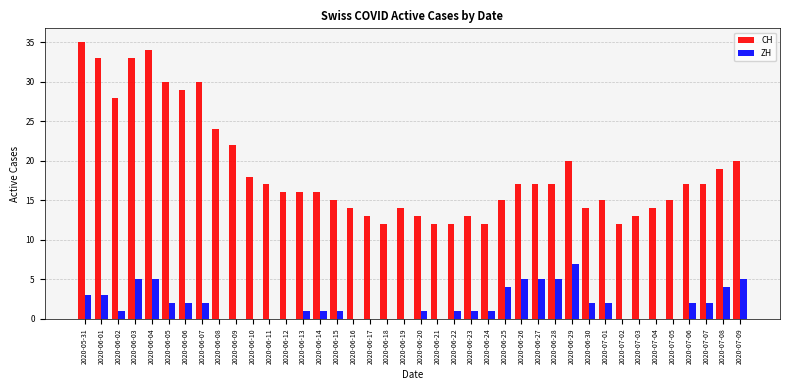

Is it true that ZH equals 1 at 2020-06-23?

True